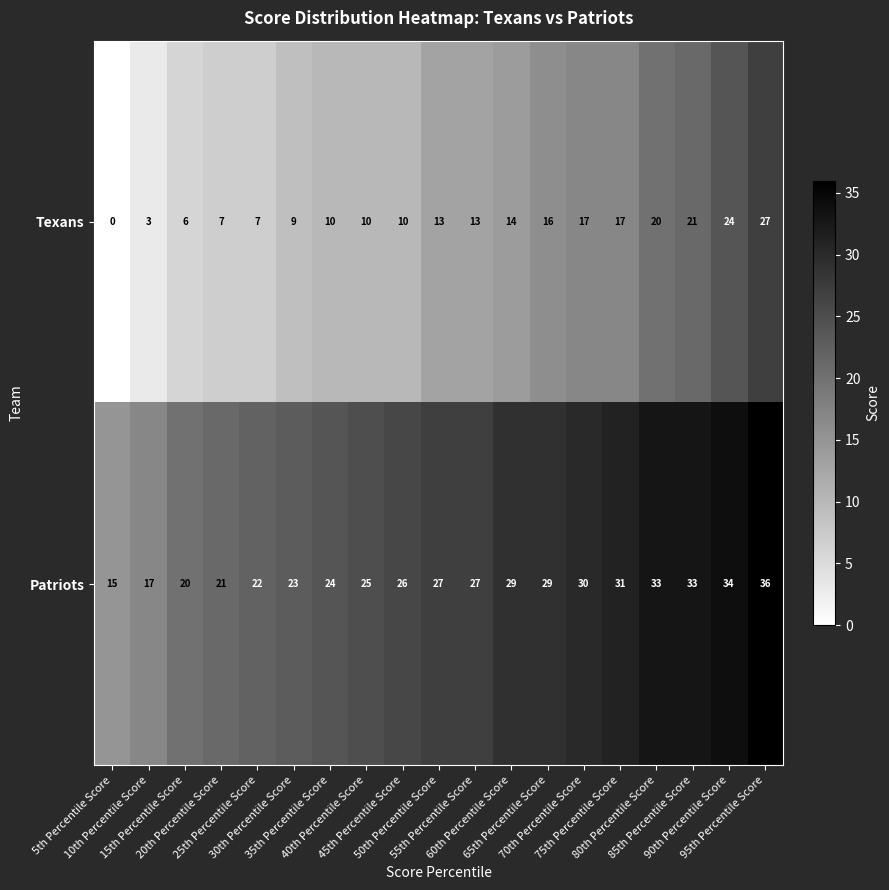

Rank the series by their maximum value, from lowest to highest.

Texans, Patriots